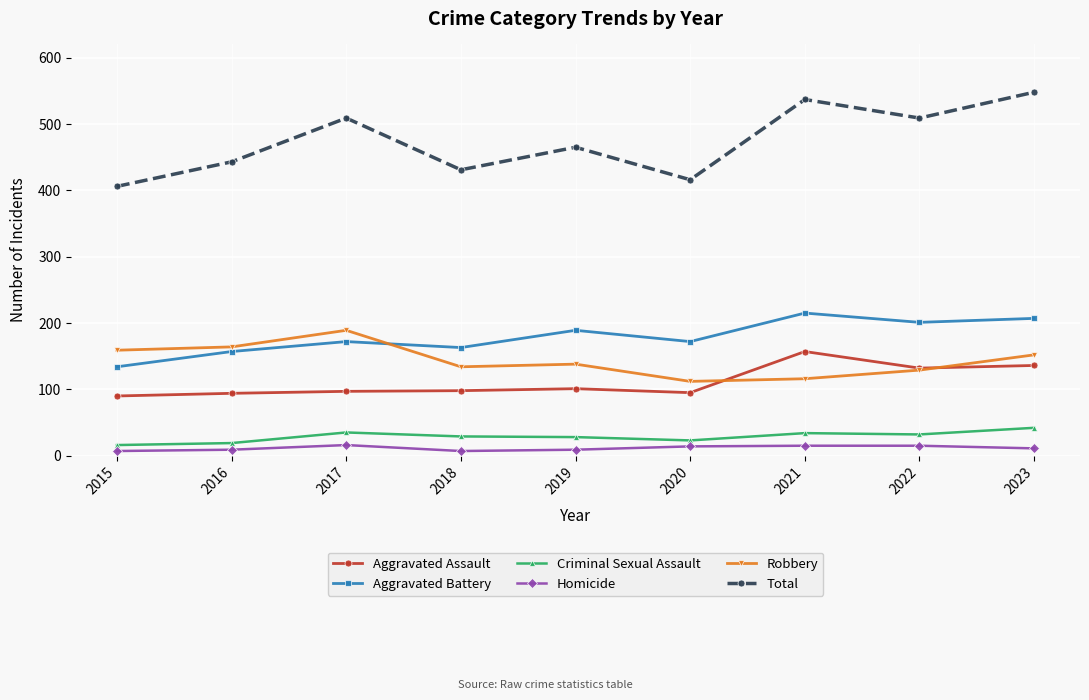

What is the lowest value of the Aggravated Assault series?

90